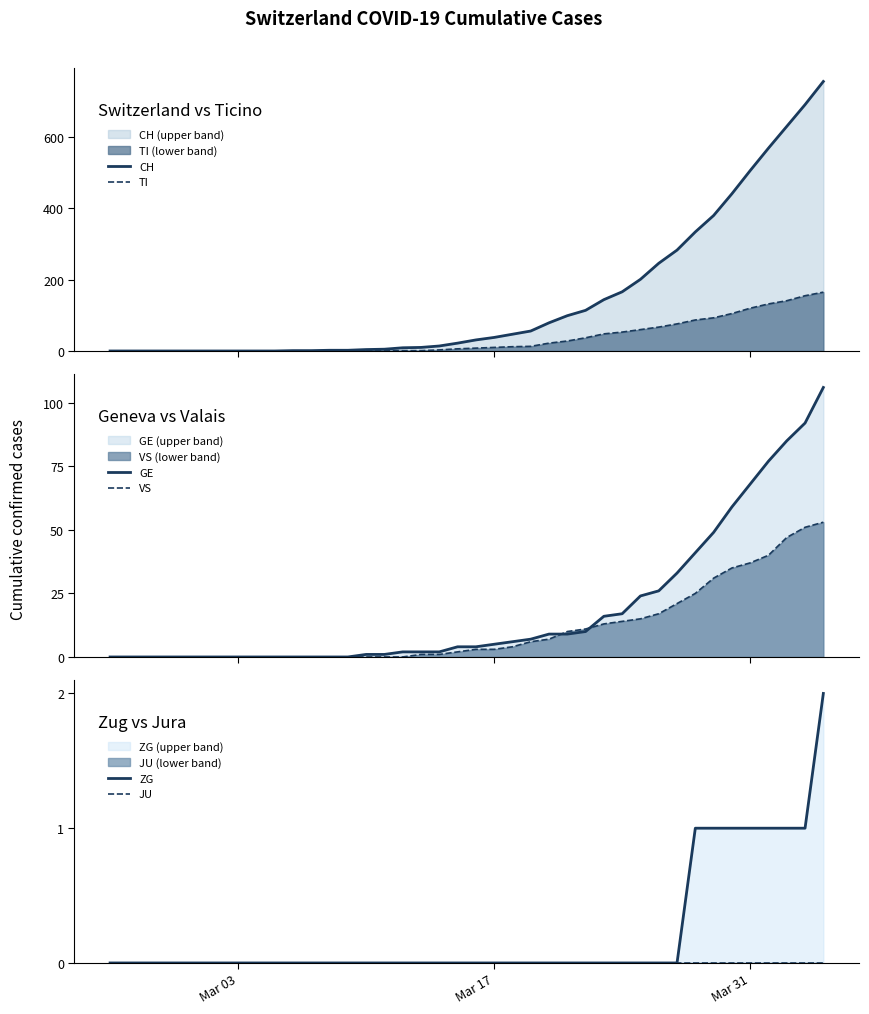

Reading left to right, what are all the values shown in this chart?

CH: 0	0	0	0	0	0	0	0	0	0	1	1	2	2	4	5	9	10	14	22	31	38	47	56	79	99	114	144	166	201	246	283	334	380	441	506	569	630	691	756
TI: 0	0	0	0	0	0	0	0	0	0	0	0	0	0	1	1	1	1	3	6	8	10	12	13	22	28	37	48	53	60	67	76	87	93	105	120	132	141	155	165
GE: 0	0	0	0	0	0	0	0	0	0	0	0	0	0	1	1	2	2	2	4	4	5	6	7	9	9	10	16	17	24	26	33	41	49	59	68	77	85	92	106
VS: 0	0	0	0	0	0	0	0	0	0	0	0	0	0	0	0	0	1	1	2	3	3	4	6	7	10	11	13	14	15	17	21	25	31	35	37	40	47	51	53
ZG: 0	0	0	0	0	0	0	0	0	0	0	0	0	0	0	0	0	0	0	0	0	0	0	0	0	0	0	0	0	0	0	0	1	1	1	1	1	1	1	2
JU: 0	0	0	0	0	0	0	0	0	0	0	0	0	0	0	0	0	0	0	0	0	0	0	0	0	0	0	0	0	0	0	0	0	0	0	0	0	0	0	0